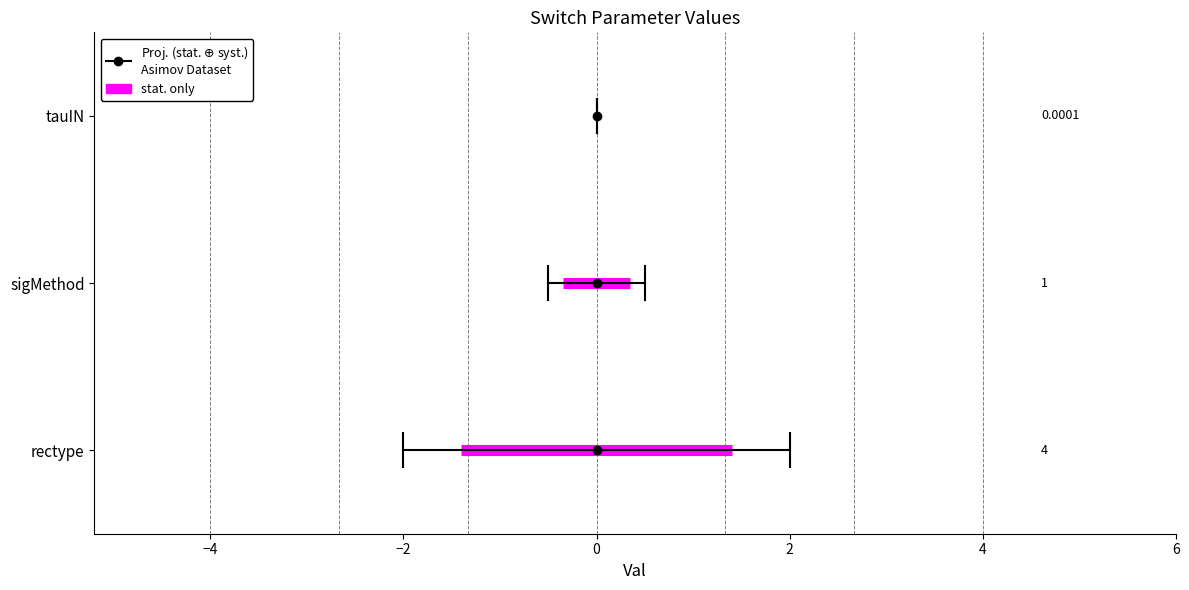

What is the value of the 2nd point from the left?

1.0